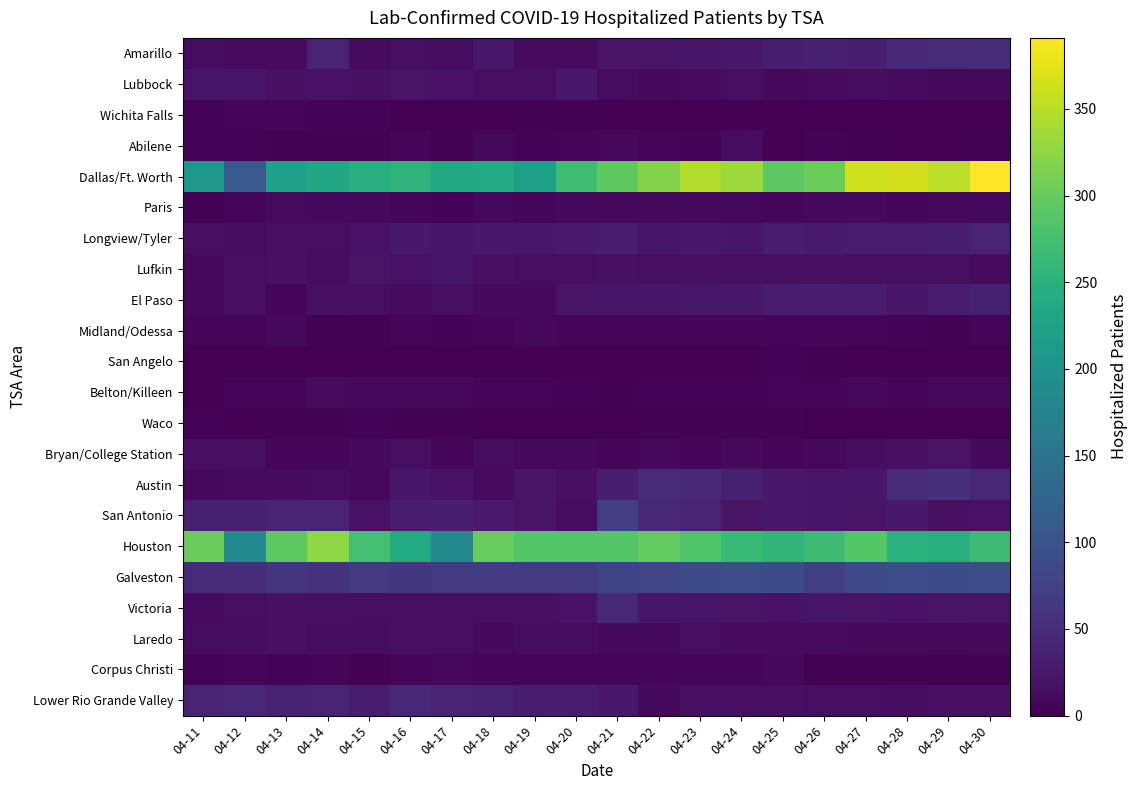

Reading left to right, list all the values displayed in this chart.

Amarillo: 04-11=13	04-12=12	04-13=12	04-14=38	04-15=12	04-16=15	04-17=13	04-18=25	04-19=11	04-20=11	04-21=20	04-22=20	04-23=23	04-24=27	04-25=33	04-26=35	04-27=33	04-28=43	04-29=47	04-30=50
Lubbock: 04-11=22	04-12=23	04-13=17	04-14=19	04-15=18	04-16=21	04-17=19	04-18=14	04-19=15	04-20=27	04-21=13	04-22=10	04-23=12	04-24=14	04-25=8	04-26=11	04-27=13	04-28=12	04-29=8	04-30=8
Wichita Falls: 04-11=4	04-12=5	04-13=6	04-14=4	04-15=4	04-16=0	04-17=0	04-18=0	04-19=2	04-20=3	04-21=1	04-22=1	04-23=1	04-24=1	04-25=1	04-26=0	04-27=0	04-28=0	04-29=0	04-30=0
Abilene: 04-11=4	04-12=4	04-13=2	04-14=3	04-15=2	04-16=6	04-17=2	04-18=8	04-19=4	04-20=5	04-21=8	04-22=6	04-23=4	04-24=13	04-25=1	04-26=4	04-27=3	04-28=1	04-29=1	04-30=2
Dallas/Ft. Worth: 04-11=208	04-12=109	04-13=223	04-14=234	04-15=246	04-16=255	04-17=238	04-18=239	04-19=222	04-20=271	04-21=294	04-22=318	04-23=346	04-24=333	04-25=293	04-26=303	04-27=363	04-28=364	04-29=351	04-30=391
Paris: 04-11=2	04-12=5	04-13=12	04-14=10	04-15=8	04-16=5	04-17=4	04-18=8	04-19=7	04-20=9	04-21=9	04-22=8	04-23=9	04-24=8	04-25=6	04-26=8	04-27=10	04-28=7	04-29=8	04-30=8
Longview/Tyler: 04-11=16	04-12=13	04-13=16	04-14=14	04-15=19	04-16=26	04-17=22	04-18=26	04-19=25	04-20=29	04-21=32	04-22=22	04-23=26	04-24=24	04-25=31	04-26=29	04-27=32	04-28=31	04-29=33	04-30=38
Lufkin: 04-11=10	04-12=14	04-13=18	04-14=13	04-15=21	04-16=19	04-17=22	04-18=17	04-19=15	04-20=15	04-21=17	04-22=15	04-23=17	04-24=15	04-25=16	04-26=18	04-27=15	04-28=15	04-29=14	04-30=12
El Paso: 04-11=8	04-12=14	04-13=6	04-14=17	04-15=14	04-16=12	04-17=15	04-18=10	04-19=10	04-20=20	04-21=23	04-22=23	04-23=25	04-24=25	04-25=31	04-26=32	04-27=32	04-28=24	04-29=30	04-30=35
Midland/Odessa: 04-11=6	04-12=7	04-13=8	04-14=2	04-15=3	04-16=6	04-17=4	04-18=6	04-19=8	04-20=6	04-21=6	04-22=6	04-23=5	04-24=5	04-25=5	04-26=7	04-27=7	04-28=4	04-29=3	04-30=5
San Angelo: 04-11=0	04-12=0	04-13=0	04-14=0	04-15=0	04-16=0	04-17=0	04-18=0	04-19=0	04-20=0	04-21=0	04-22=0	04-23=0	04-24=0	04-25=4	04-26=2	04-27=0	04-28=0	04-29=0	04-30=0
Belton/Killeen: 04-11=1	04-12=6	04-13=7	04-14=11	04-15=8	04-16=9	04-17=10	04-18=7	04-19=6	04-20=4	04-21=3	04-22=4	04-23=4	04-24=4	04-25=5	04-26=7	04-27=8	04-28=6	04-29=10	04-30=8
Waco: 04-11=4	04-12=0	04-13=3	04-14=2	04-15=4	04-16=2	04-17=2	04-18=0	04-19=0	04-20=1	04-21=1	04-22=2	04-23=2	04-24=2	04-25=2	04-26=0	04-27=0	04-28=0	04-29=0	04-30=1
Bryan/College Station: 04-11=16	04-12=14	04-13=7	04-14=7	04-15=10	04-16=15	04-17=7	04-18=13	04-19=8	04-20=8	04-21=7	04-22=8	04-23=7	04-24=10	04-25=7	04-26=8	04-27=13	04-28=17	04-29=20	04-30=10
Austin: 04-11=10	04-12=11	04-13=12	04-14=13	04-15=8	04-16=23	04-17=19	04-18=12	04-19=20	04-20=16	04-21=33	04-22=46	04-23=45	04-24=34	04-25=27	04-26=23	04-27=24	04-28=46	04-29=53	04-30=43
San Antonio: 04-11=35	04-12=35	04-13=39	04-14=38	04-15=19	04-16=32	04-17=33	04-18=28	04-19=21	04-20=13	04-21=72	04-22=45	04-23=38	04-24=21	04-25=27	04-26=23	04-27=21	04-28=27	04-29=18	04-30=19
Houston: 04-11=302	04-12=185	04-13=293	04-14=324	04-15=274	04-16=239	04-17=184	04-18=300	04-19=286	04-20=286	04-21=286	04-22=297	04-23=283	04-24=263	04-25=256	04-26=270	04-27=288	04-28=249	04-29=247	04-30=268
Galveston: 04-11=46	04-12=50	04-13=60	04-14=58	04-15=65	04-16=63	04-17=67	04-18=67	04-19=67	04-20=67	04-21=79	04-22=81	04-23=90	04-24=93	04-25=89	04-26=73	04-27=87	04-28=93	04-29=90	04-30=92
Victoria: 04-11=12	04-12=15	04-13=17	04-14=16	04-15=15	04-16=14	04-17=16	04-18=16	04-19=16	04-20=19	04-21=44	04-22=23	04-23=22	04-24=20	04-25=19	04-26=22	04-27=21	04-28=19	04-29=21	04-30=21
Laredo: 04-11=13	04-12=13	04-13=17	04-14=13	04-15=13	04-16=16	04-17=15	04-18=10	04-19=13	04-20=13	04-21=8	04-22=8	04-23=14	04-24=12	04-25=12	04-26=11	04-27=10	04-28=10	04-29=8	04-30=10
Corpus Christi: 04-11=4	04-12=7	04-13=4	04-14=6	04-15=2	04-16=6	04-17=9	04-18=5	04-19=6	04-20=6	04-21=5	04-22=7	04-23=5	04-24=6	04-25=8	04-26=3	04-27=3	04-28=3	04-29=3	04-30=3
Lower Rio Grande Valley: 04-11=39	04-12=43	04-13=36	04-14=38	04-15=31	04-16=44	04-17=37	04-18=36	04-19=32	04-20=32	04-21=26	04-22=10	04-23=16	04-24=16	04-25=16	04-26=14	04-27=15	04-28=13	04-29=17	04-30=18